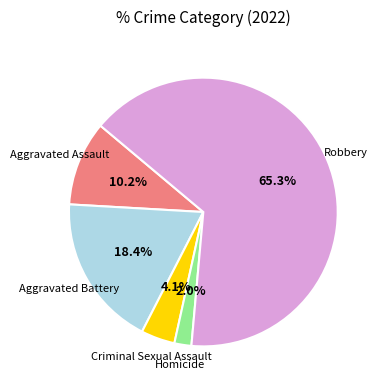

Is there a majority slice in this chart?

Yes